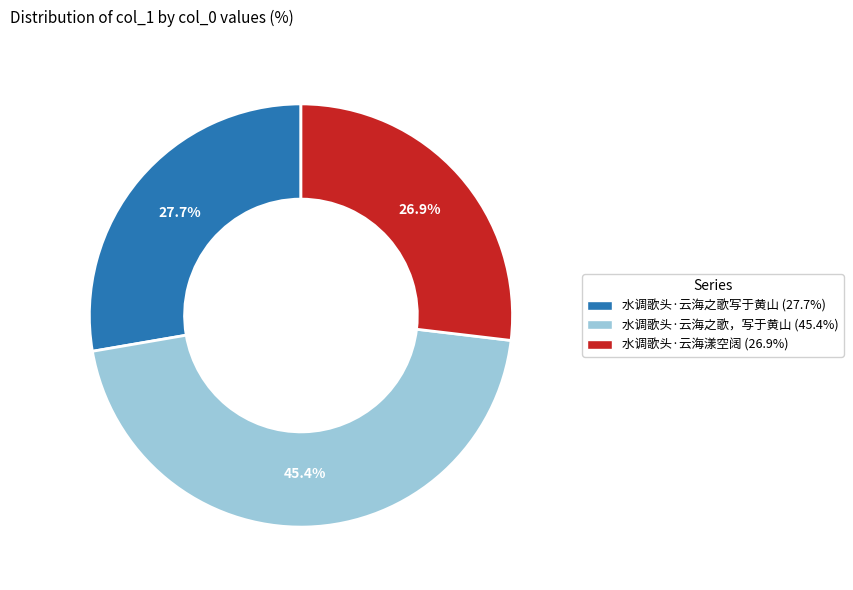

What percentage do 水调歌头·云海之歌，写于黄山 and 水调歌头·云海之歌写于黄山 together represent?

73.1%